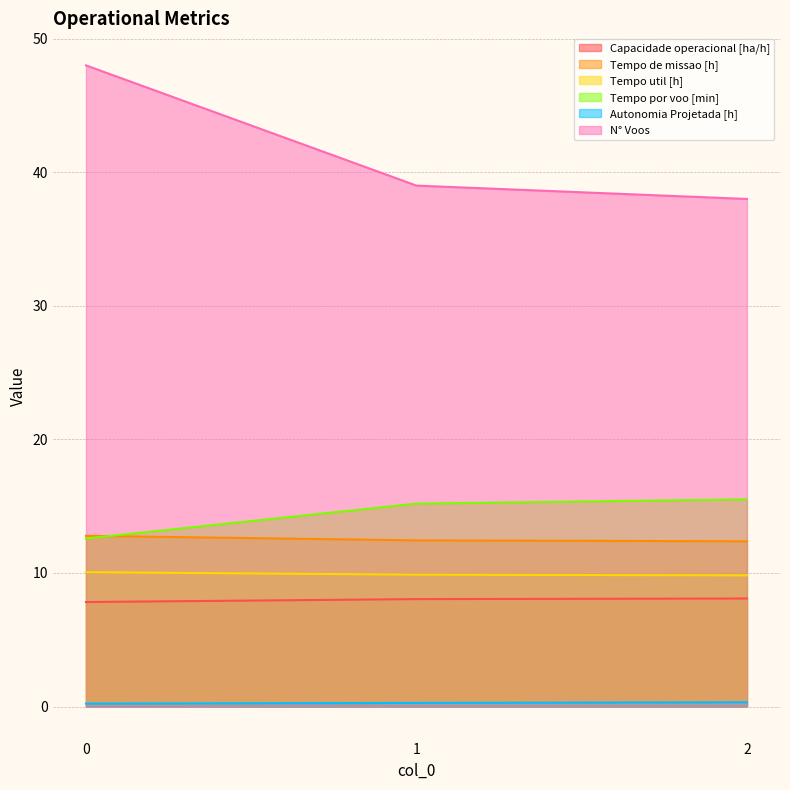

Count the number of categories in the chart.

3